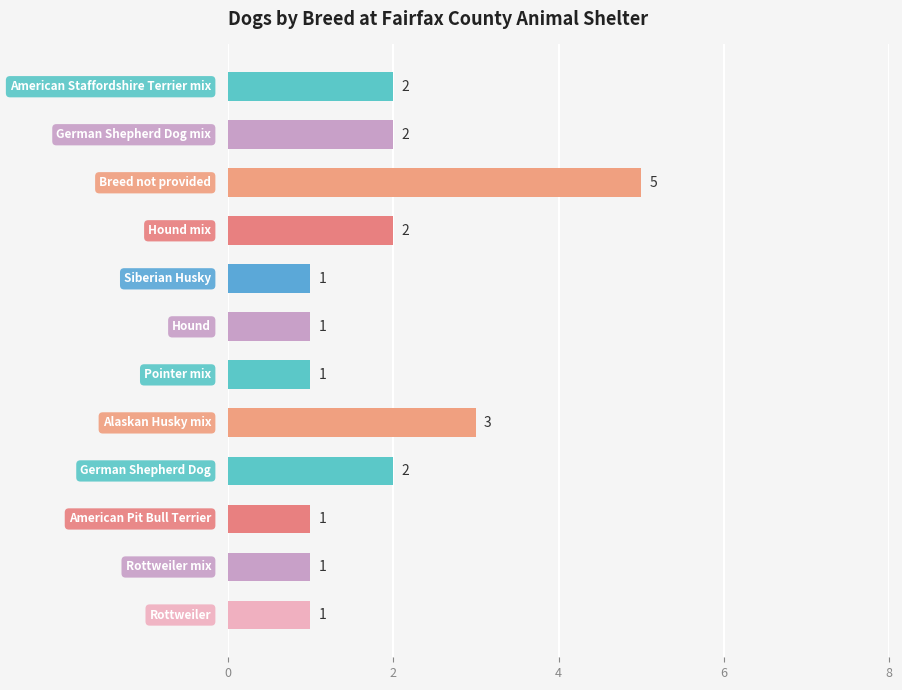

What is the greatest value displayed?

5